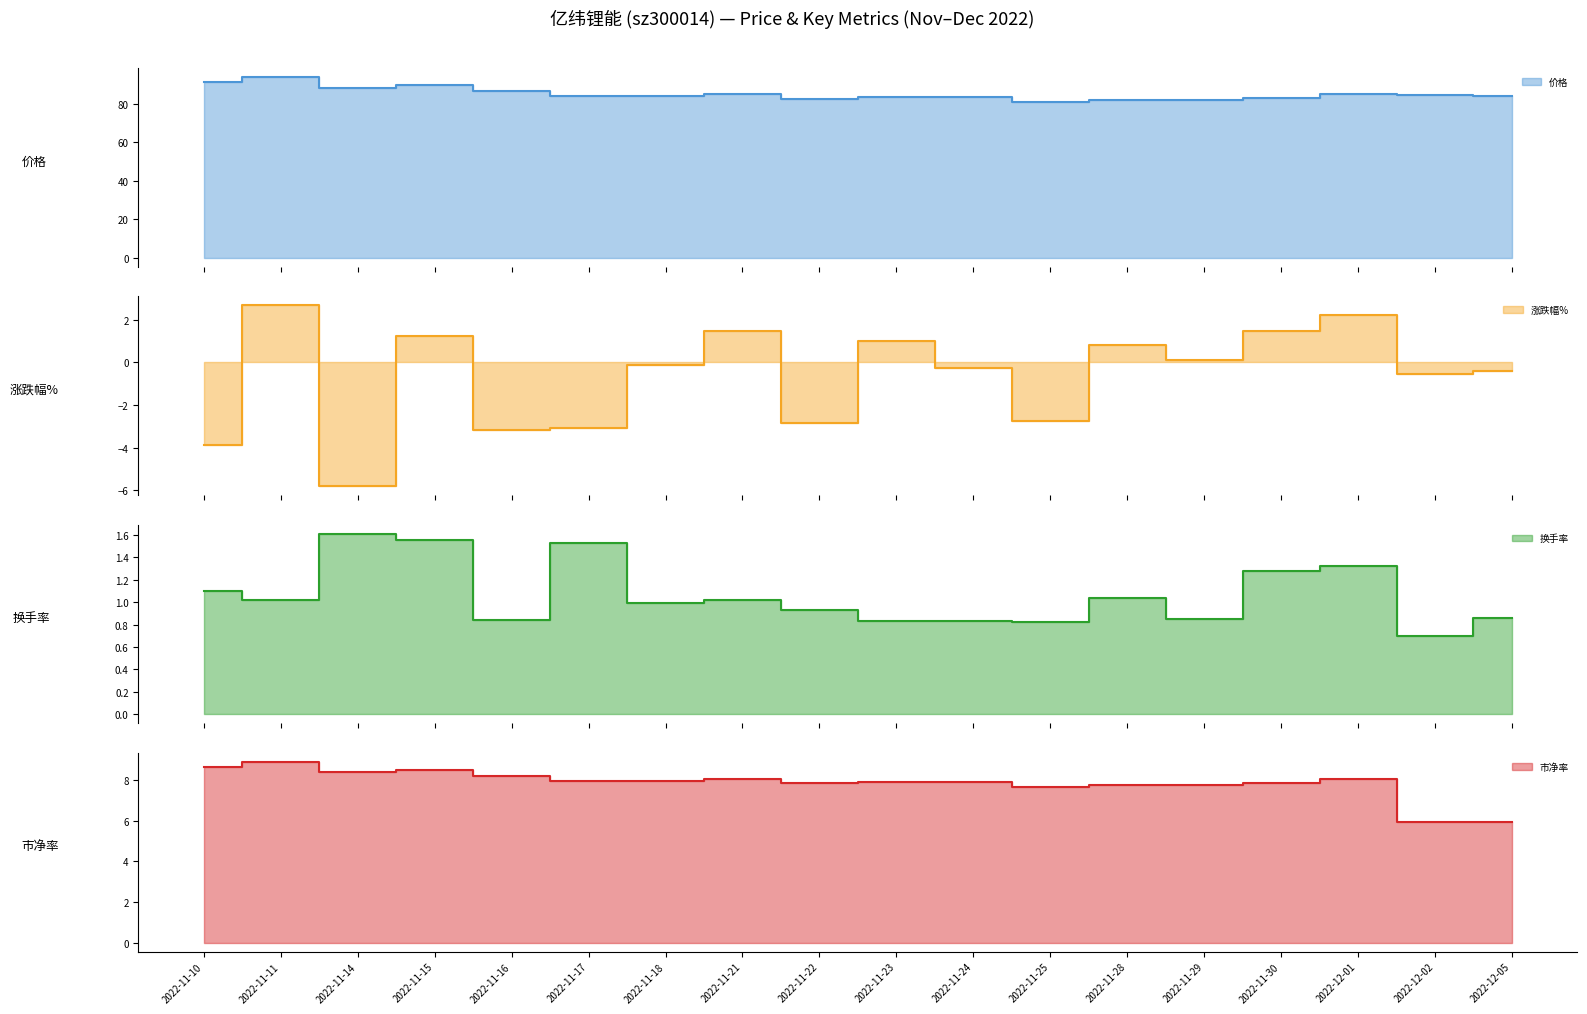

What is the label of the 5th point from the left?

2022-11-16